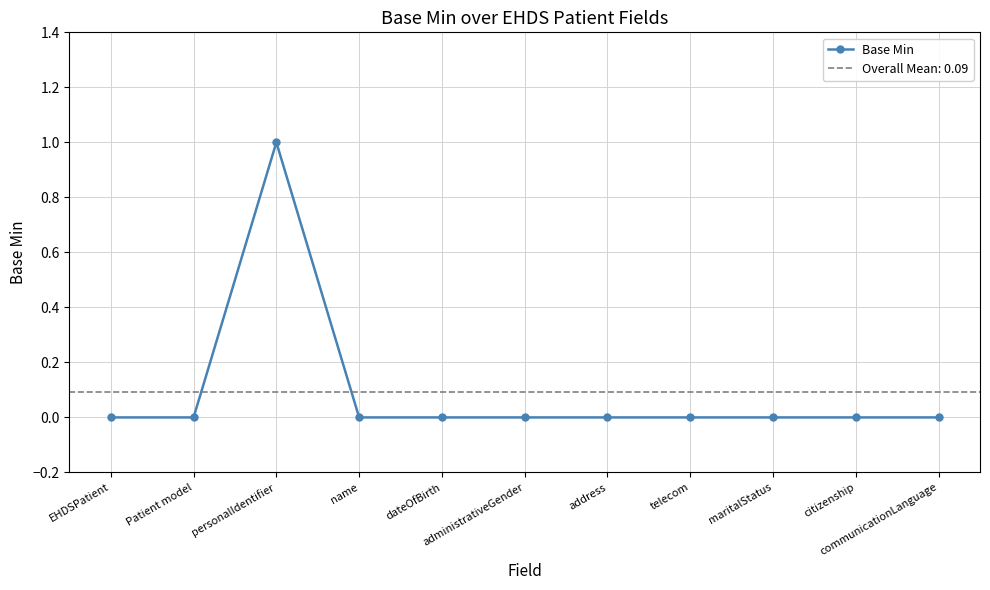

What is the sum of the values at personalIdentifier and maritalStatus?

1